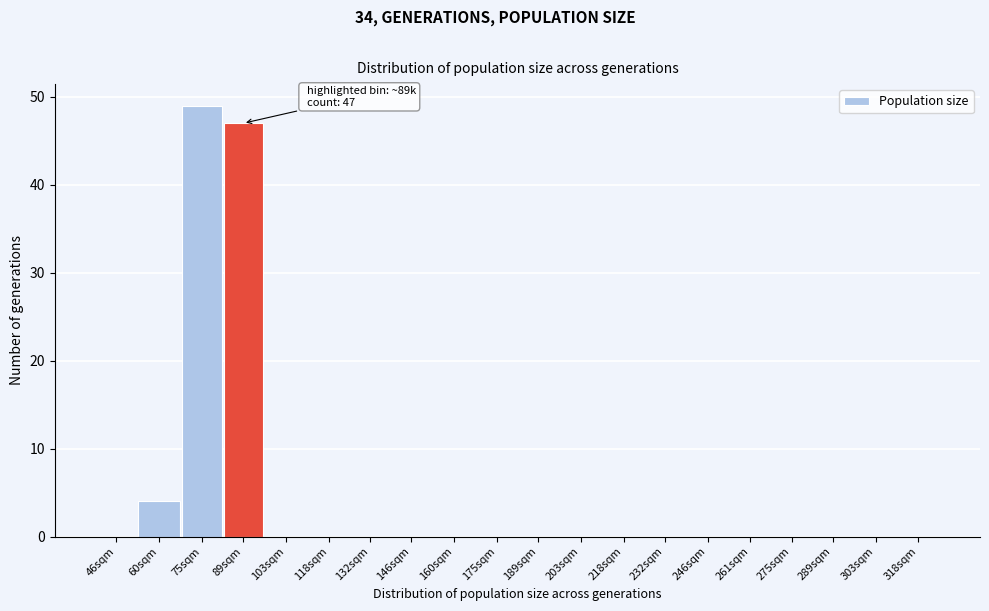

Reading left to right, extract all data points from this chart.

46sqm=0	60sqm=4	75sqm=49	89sqm=47	103sqm=0	118sqm=0	132sqm=0	146sqm=0	160sqm=0	175sqm=0	189sqm=0	203sqm=0	218sqm=0	232sqm=0	246sqm=0	261sqm=0	275sqm=0	289sqm=0	303sqm=0	318sqm=0